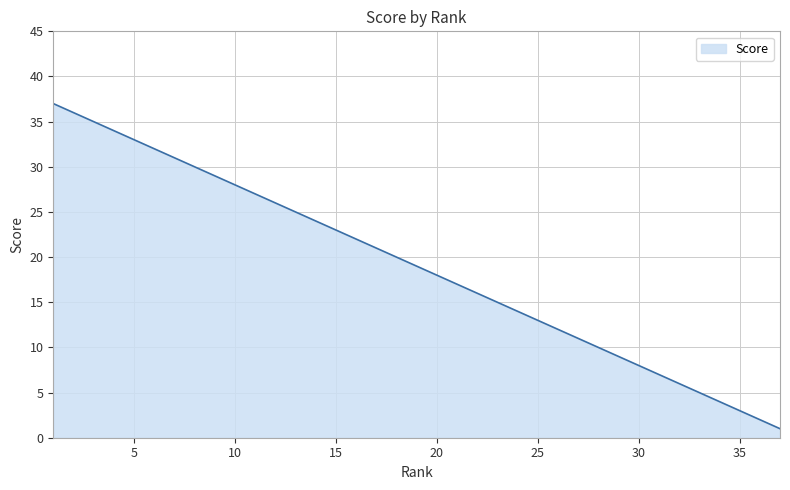

What is the sum of all values?

703